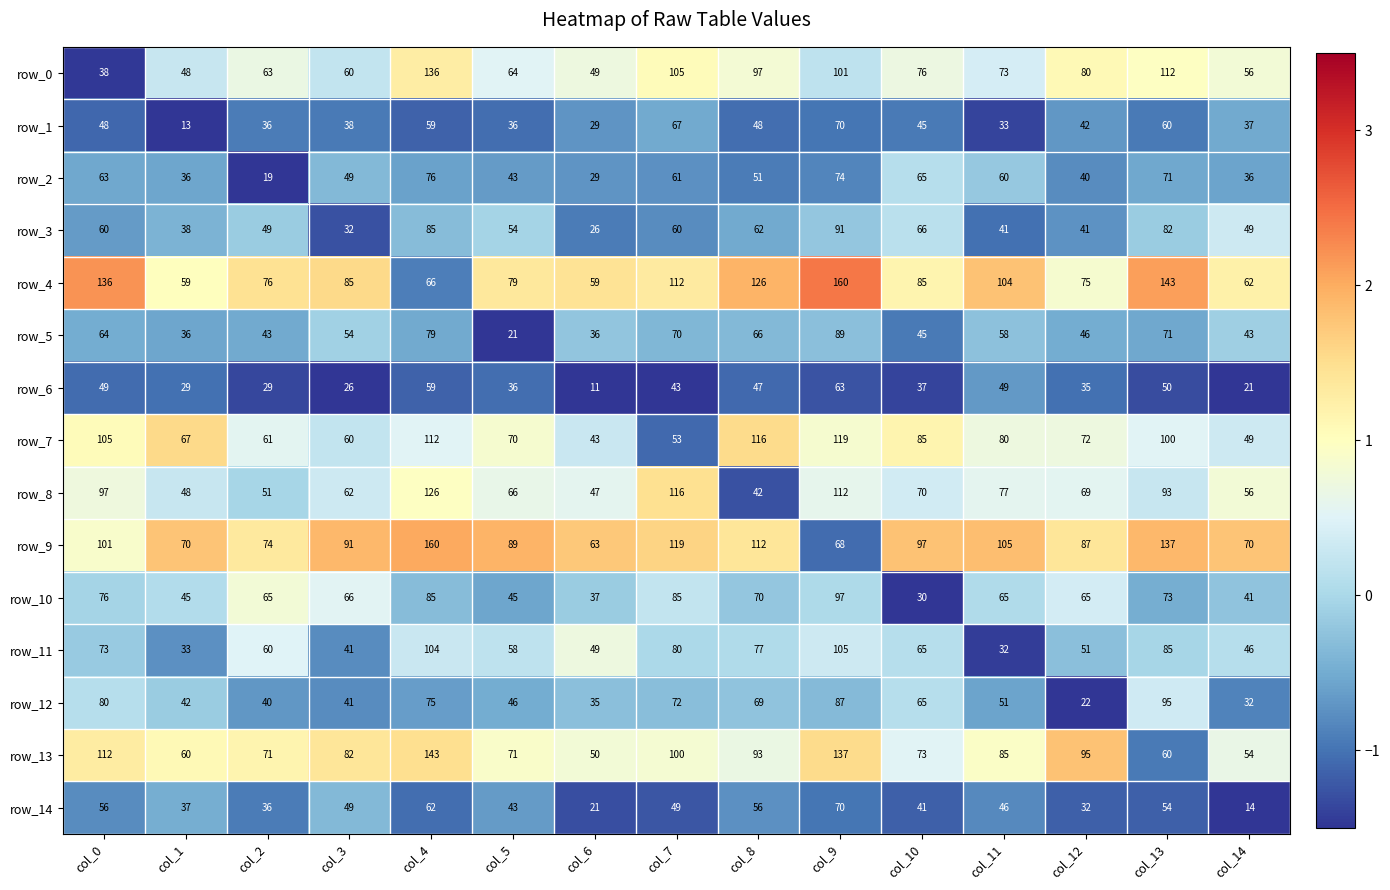

Which category has the highest value in the row_7 series?

col_9